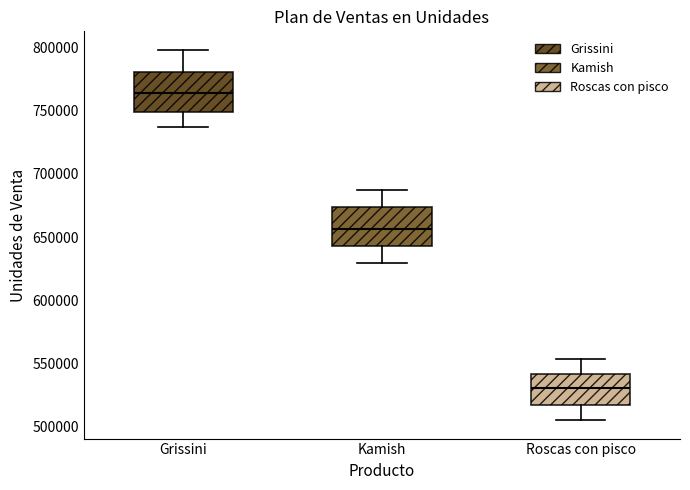

Reading left to right, read every box against the y-axis: the position of its median line, the range the box covers, and the ends of its whiskers. The values are not printed on the chart, so give them approximately, as read against the axis.

Grissini: median 765000, box 750000 to 780000, whiskers 735000 to 800000
Kamish: median 655000, box 645000 to 675000, whiskers 630000 to 690000
Roscas con pisco: median 530000, box 515000 to 540000, whiskers 505000 to 555000